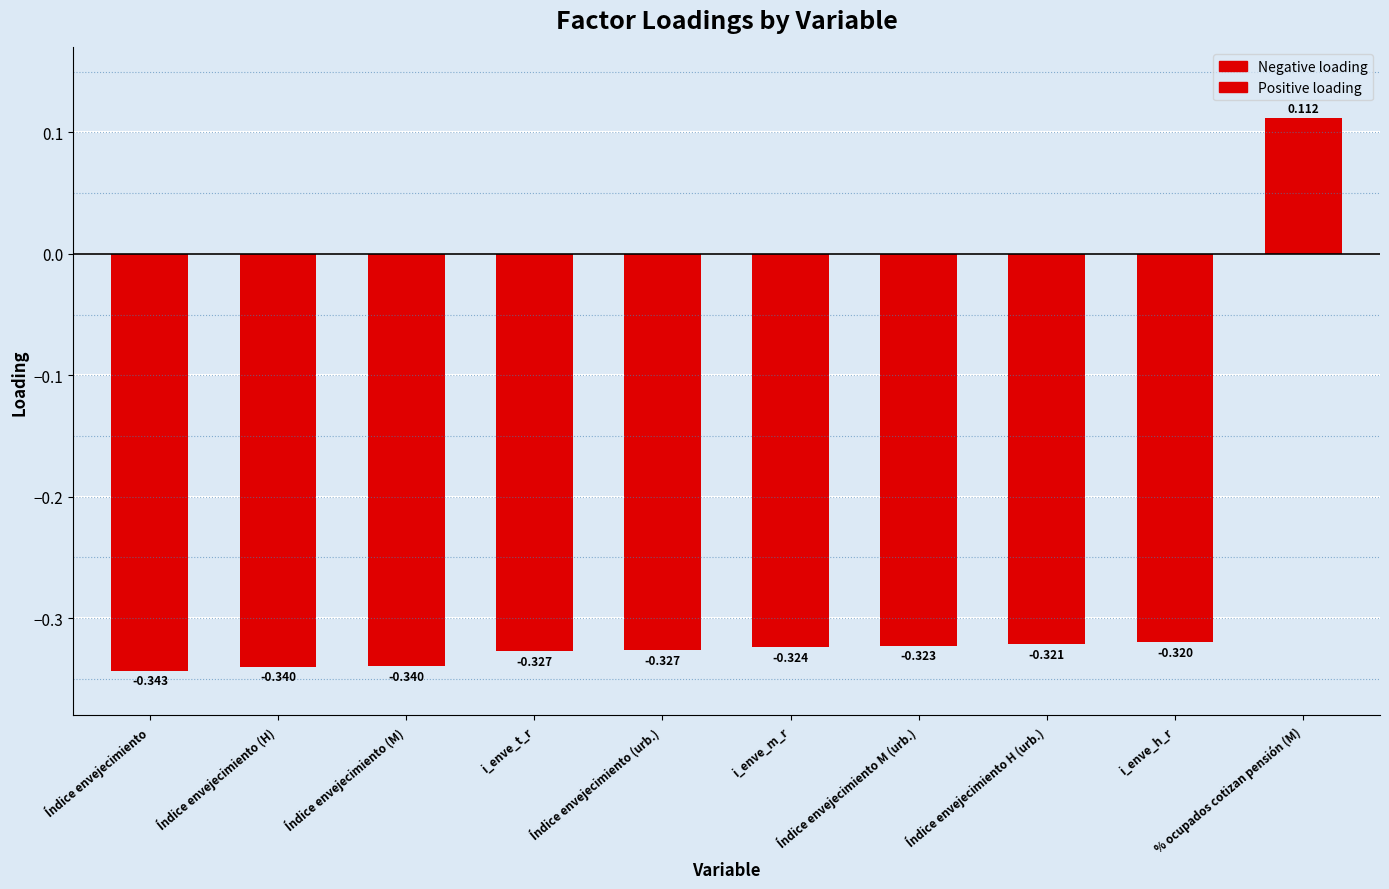

What is the sum of the values at i_enve_t_r and i_enve_m_r?

-0.7